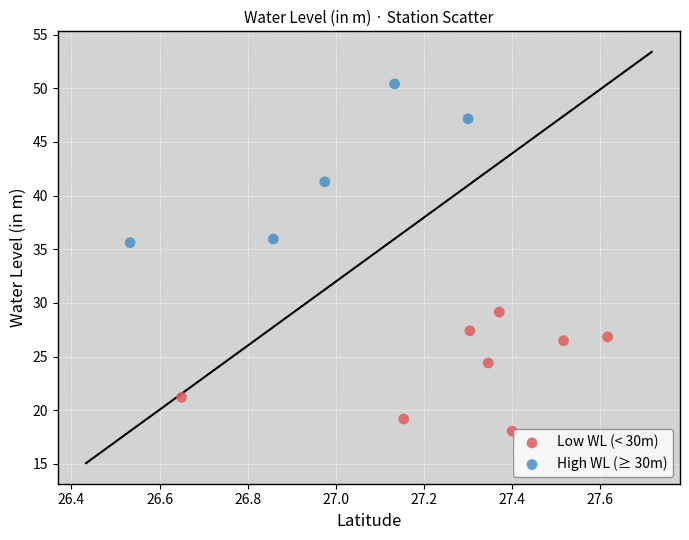

Which series contains the lowest Y value?

Low WL (< 30m)